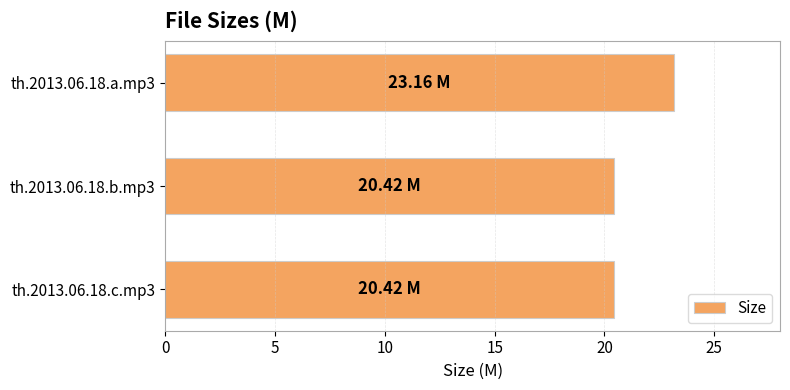

What is the change in value from th.2013.06.18.a.mp3 to th.2013.06.18.b.mp3?

-2.7